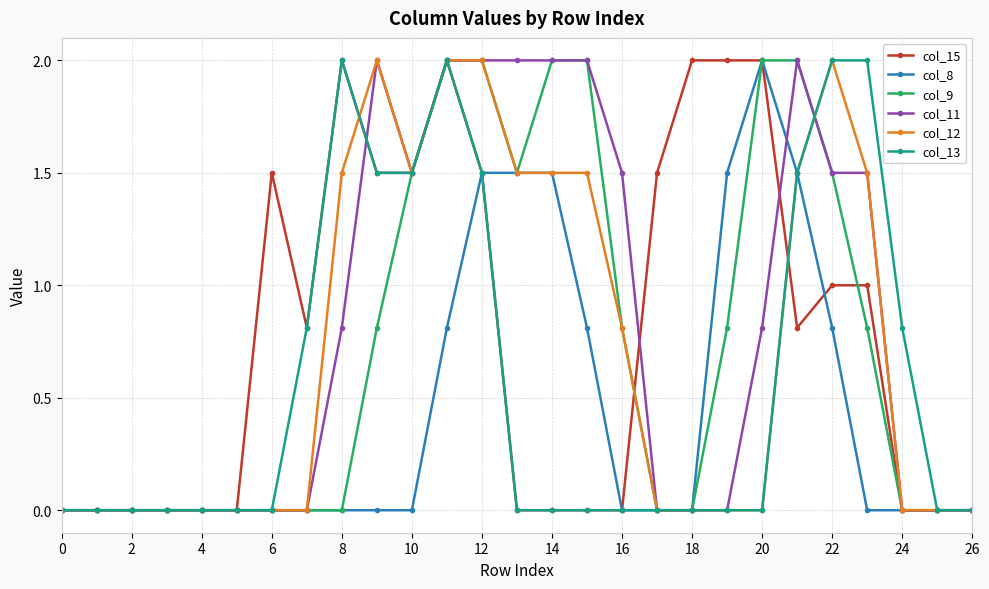

What is the maximum value shown in the chart?

2.0